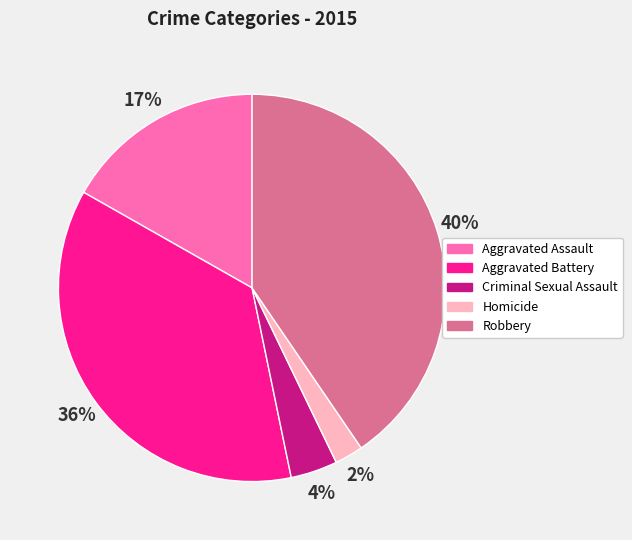

What percentage is the Criminal Sexual Assault slice, to the nearest percent?

4%